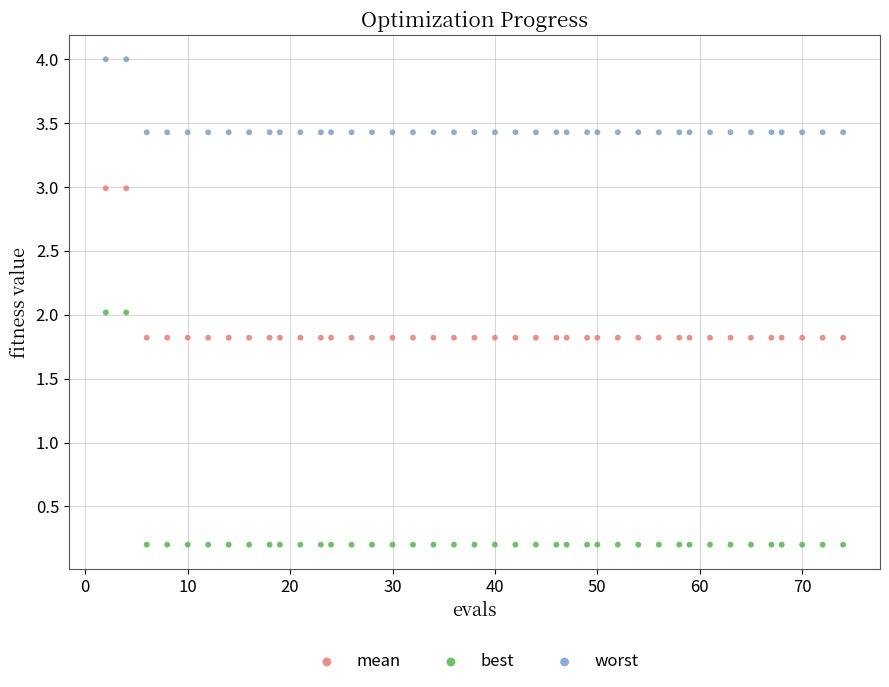

Which series has the widest spread of Y values?

best